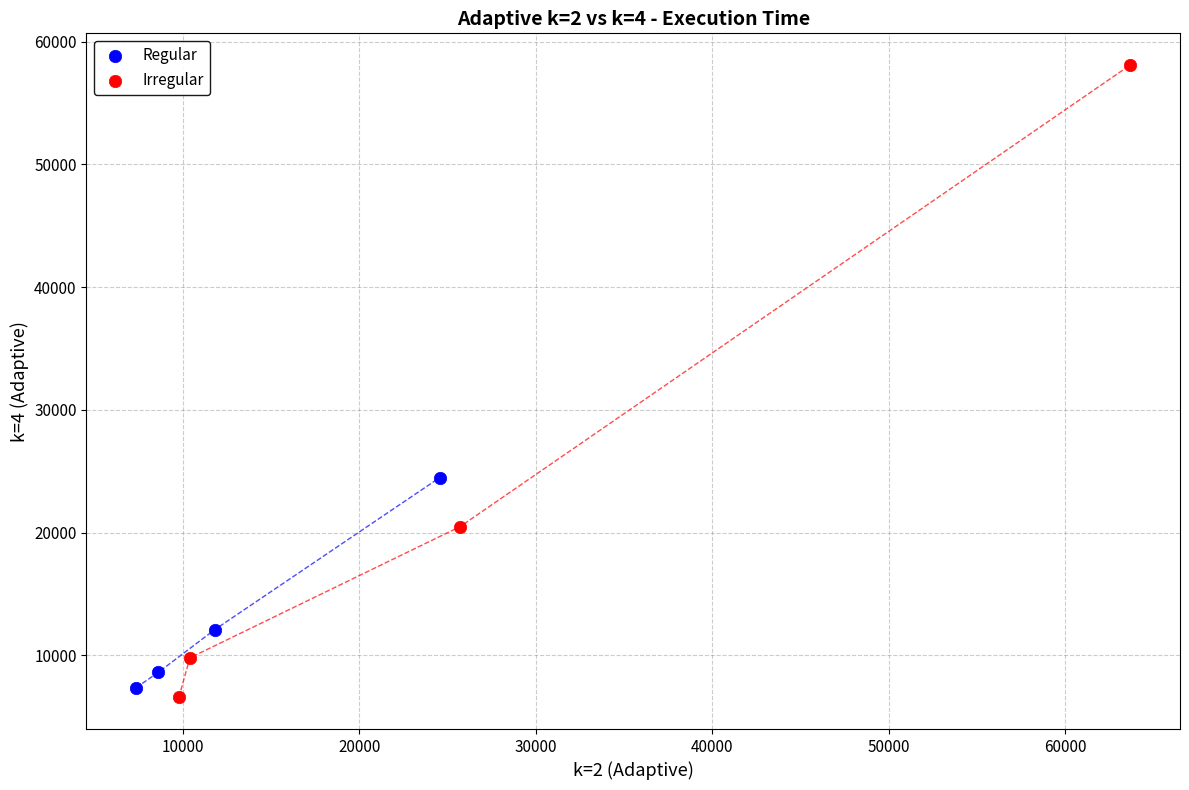

Which series reaches the minimum Y coordinate?

Irregular